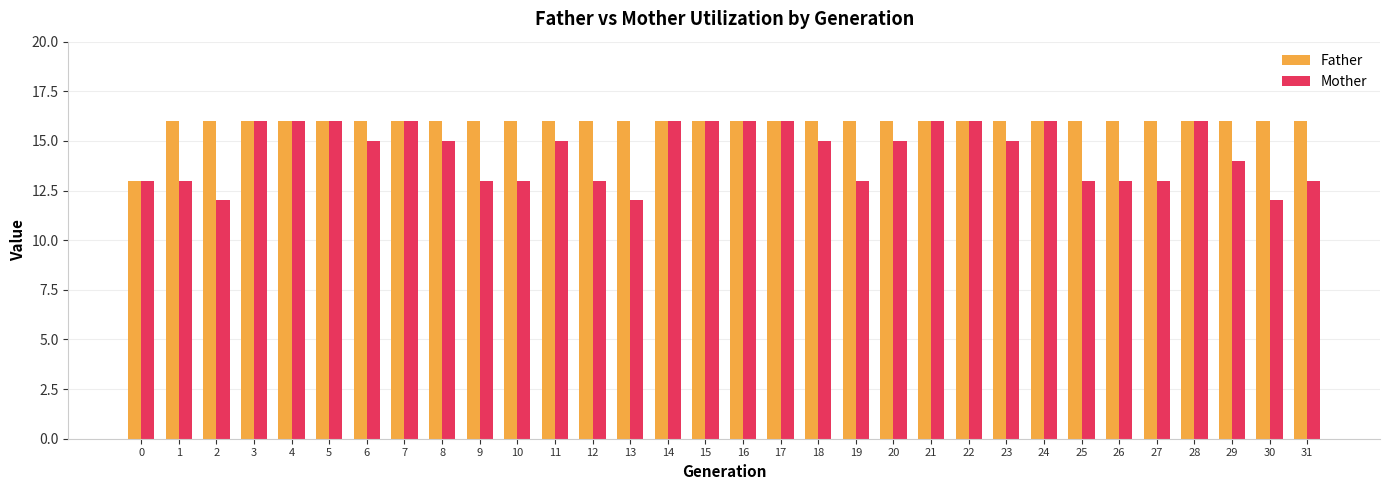

At which label does Mother first exceed 15?

3